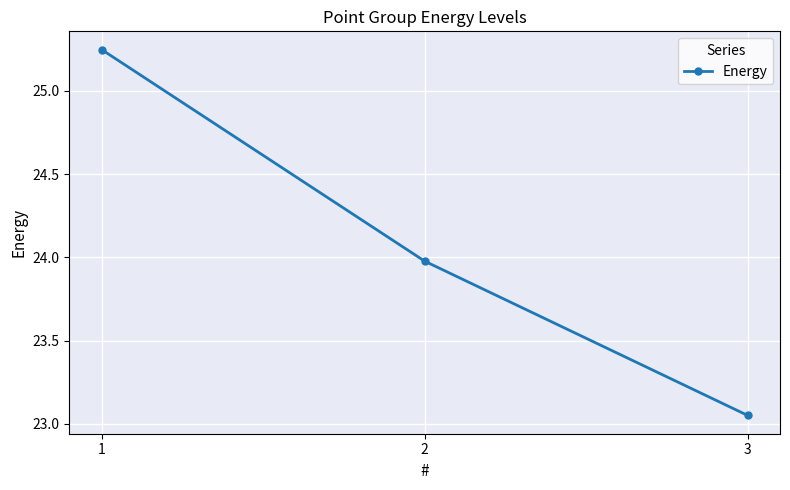

The chart shows a value of 11.5 at 3. True or false?

False